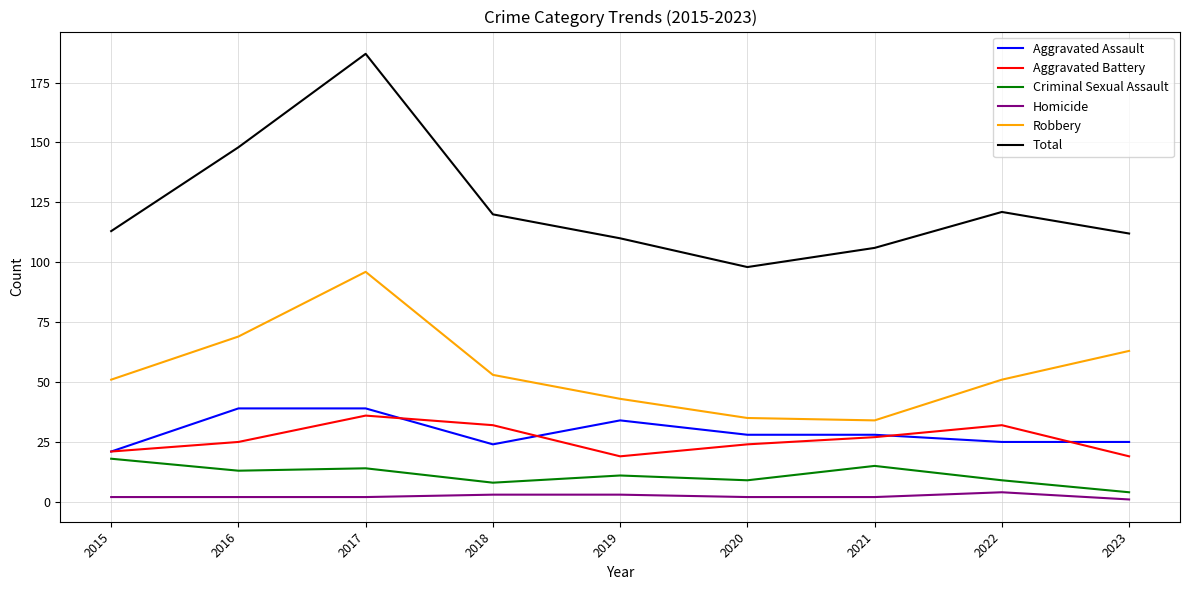

Which series has the widest spread of values?

Total